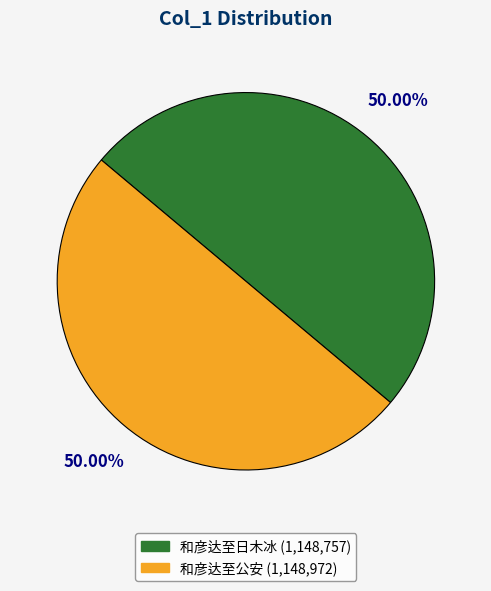

How much of the chart is everything except 和彦达至日木冰?

50.0%